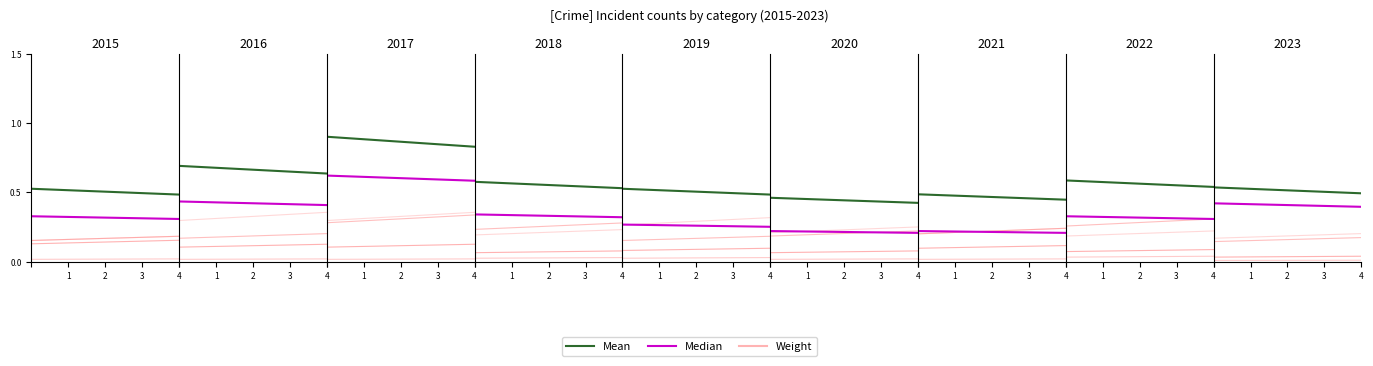

Which series has the widest spread of values?

Mean